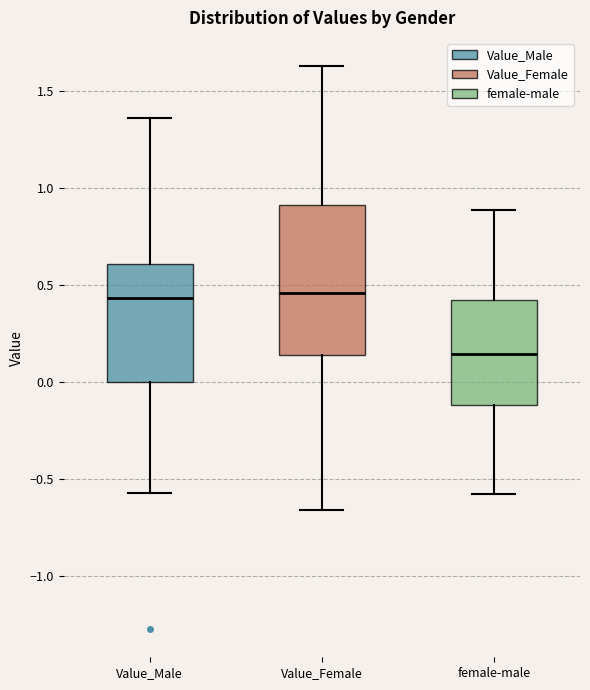

Reading left to right, transcribe this box plot: for each box, give where its median line is, the range the box spans, and where its two whiskers end, as read against the y-axis. The values are not printed on the chart, so give them approximately, as read against the axis.

Value_Male: median 0.45, box 0.00 to 0.60, whiskers -0.55 to 1.35
Value_Female: median 0.45, box 0.15 to 0.90, whiskers -0.65 to 1.65
female-male: median 0.15, box -0.10 to 0.45, whiskers -0.60 to 0.90